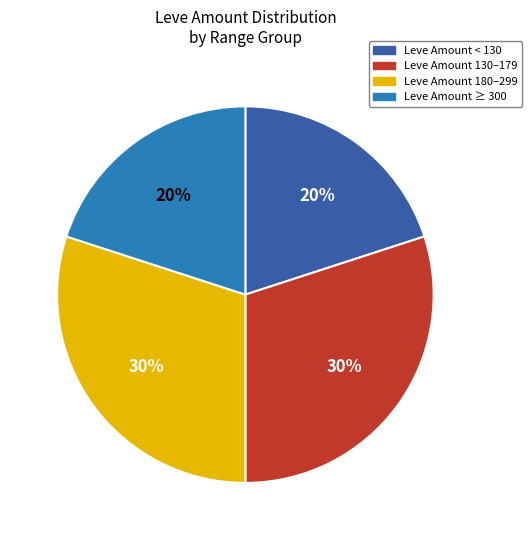

Does any single category account for the majority?

No